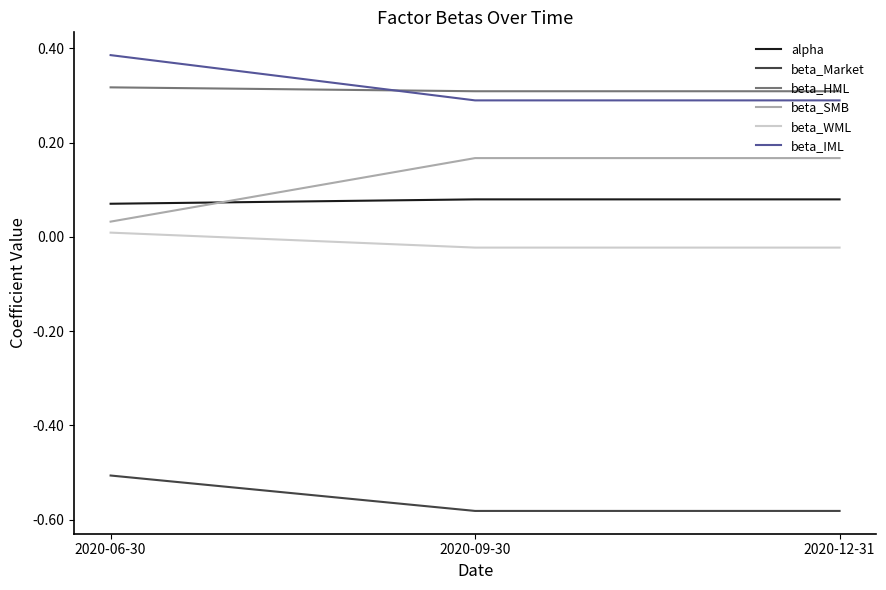

Is this an area chart (filled region under the line)?

No